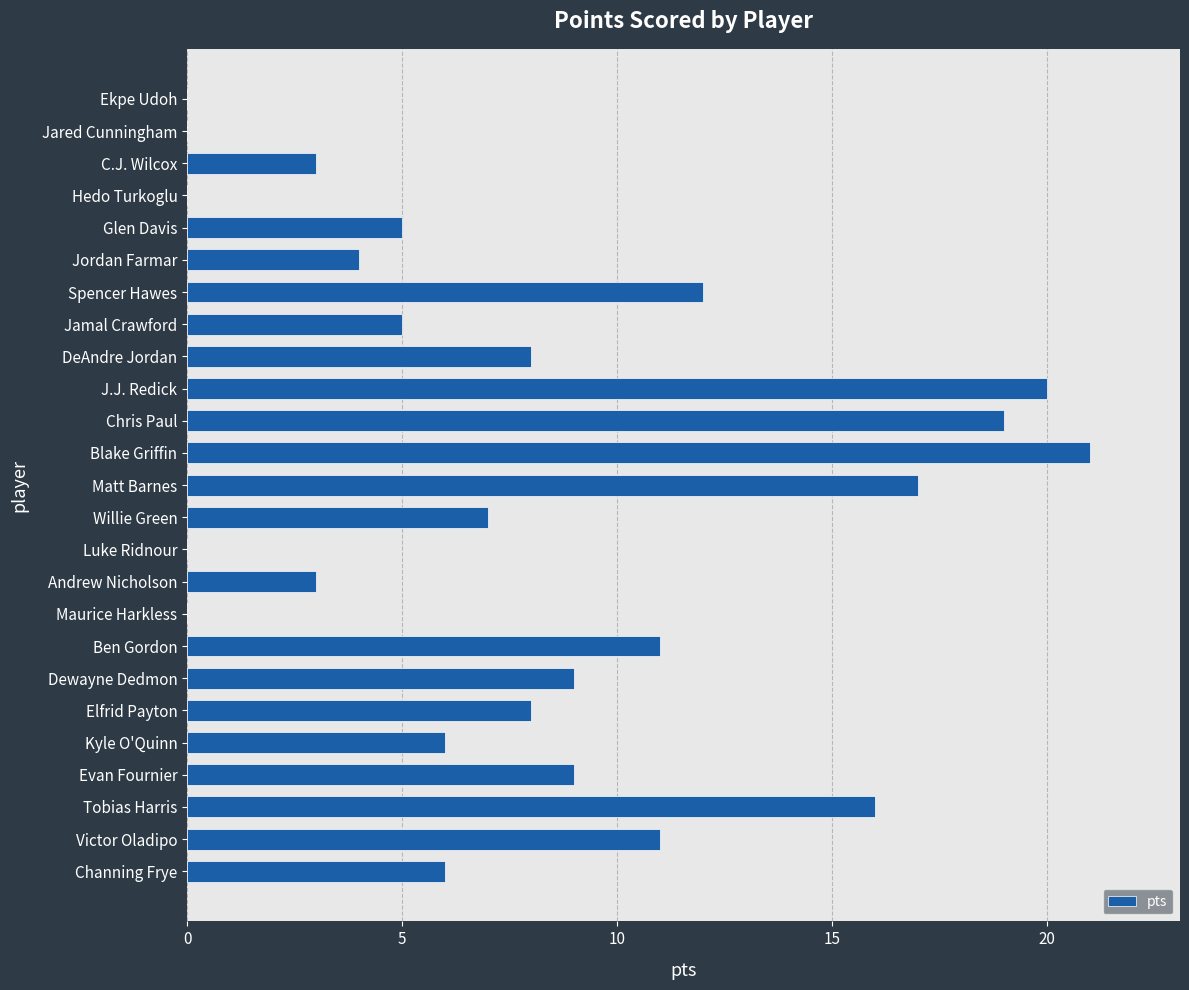

How many data points does each series have?

25